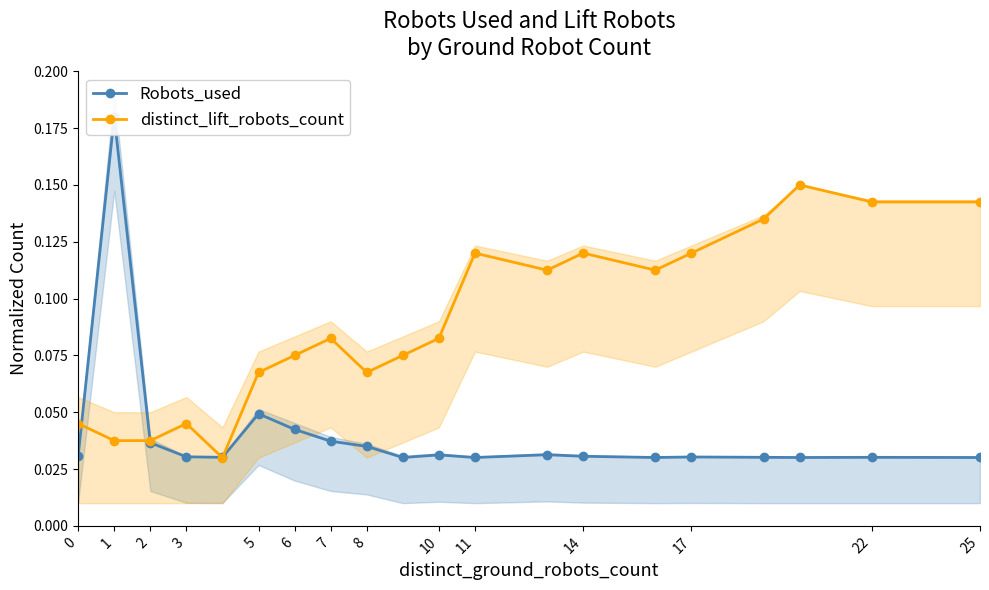

How many distinct_lift_robots_count values are between 0 and 1?

20